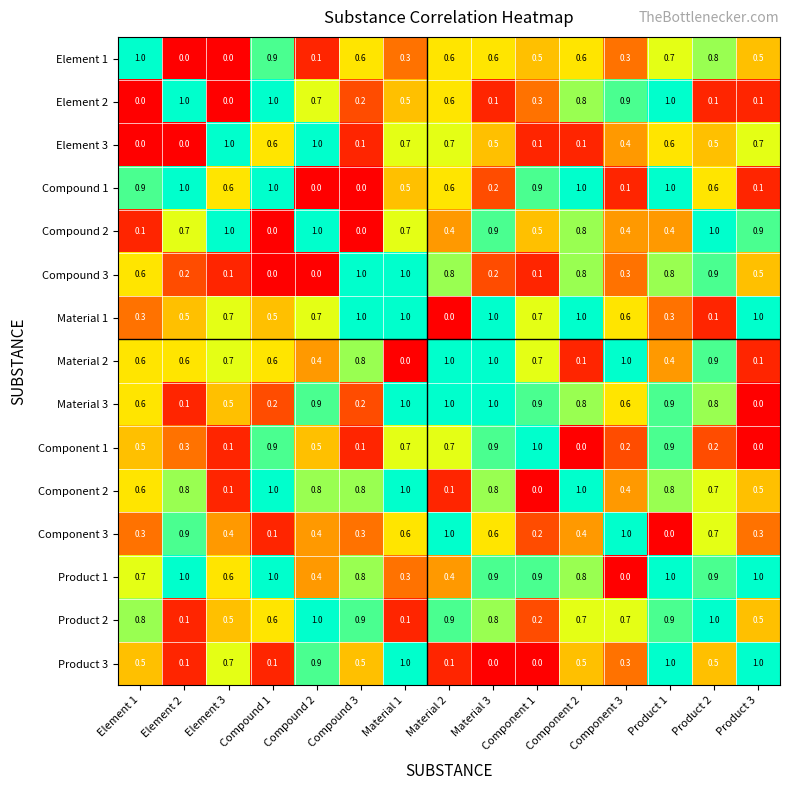

What is the spread (max minus min) of values at Component 2?

1.0